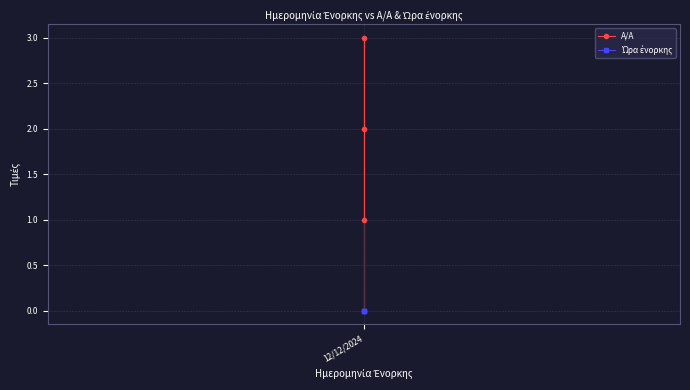

What position from the left is 12/12/2024?

1